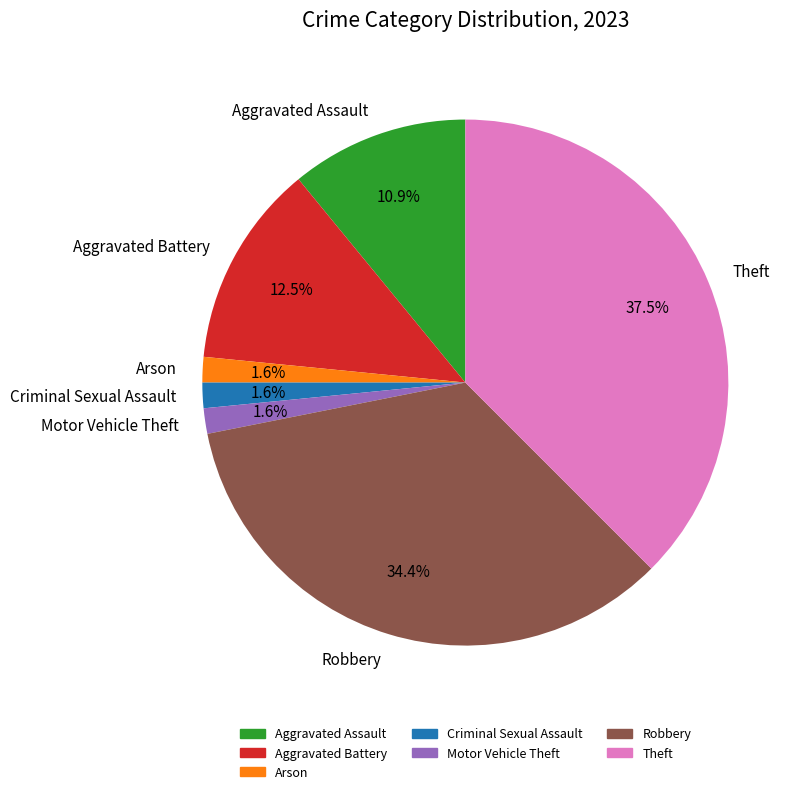

Which slice is the largest?

Theft